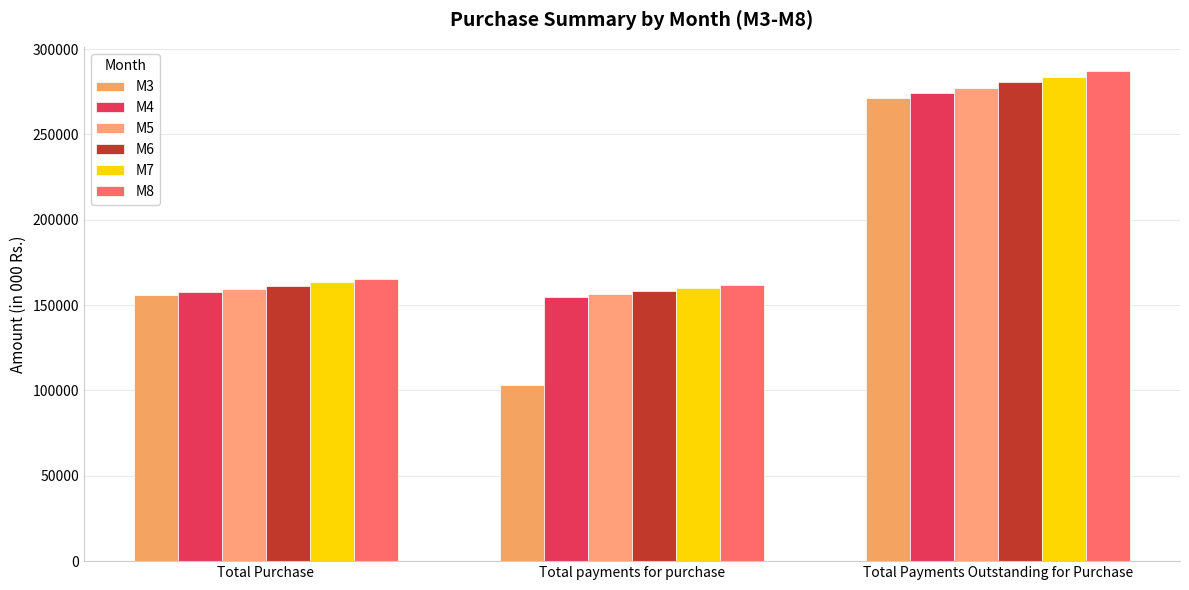

How many values in the M3 series are below 155939?

1